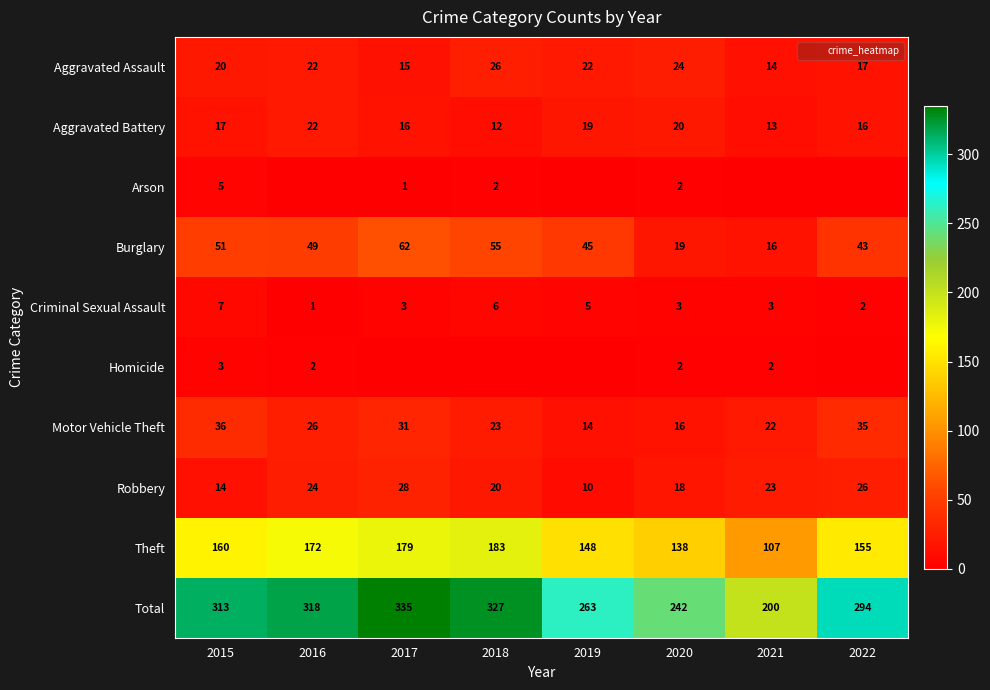

What is the spread (max minus min) of values at 2021?

200